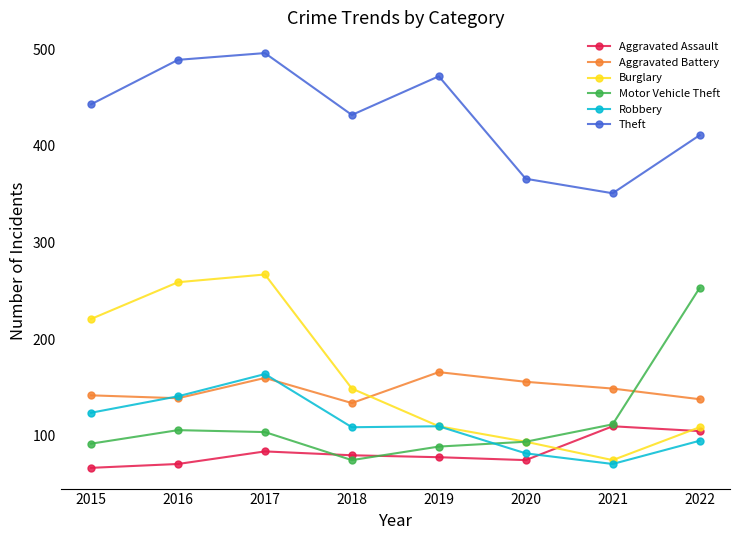

True or false: Robbery has a value of 129 at 2020.

False